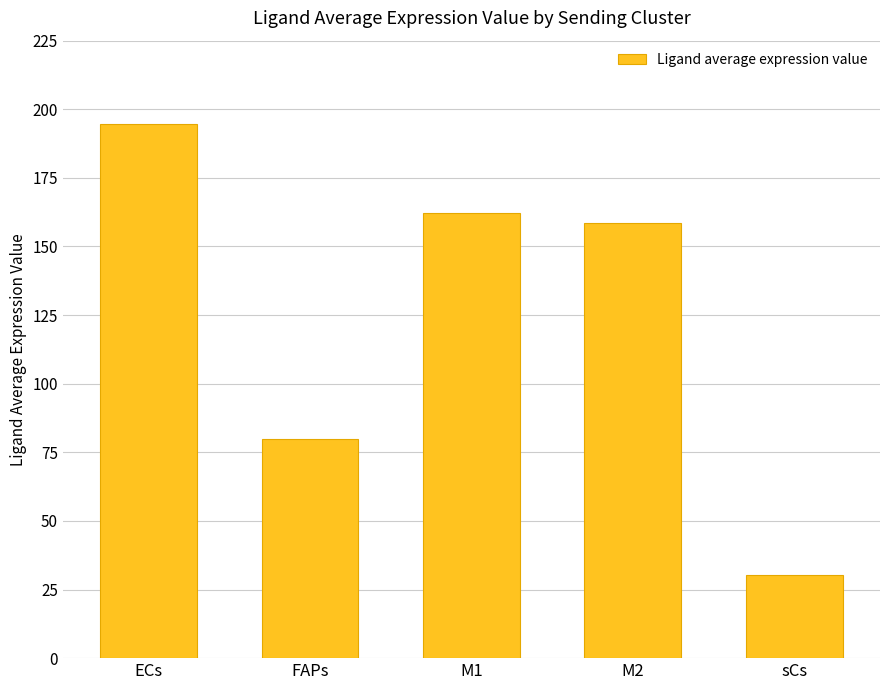

What is the difference between the second highest and second lowest values?

82.5